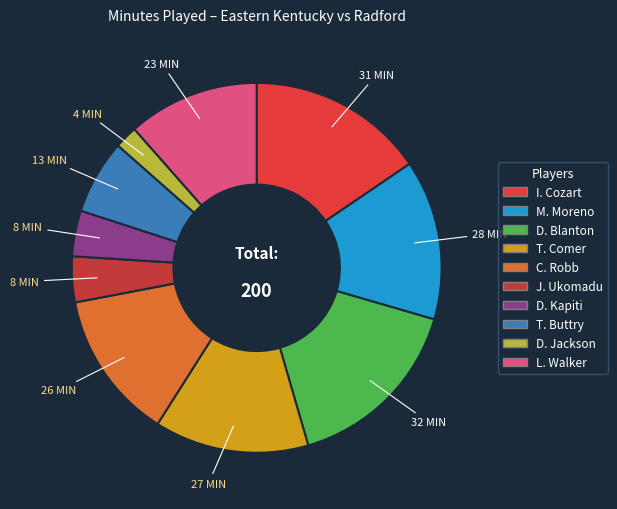

How many segments does this pie chart have?

10